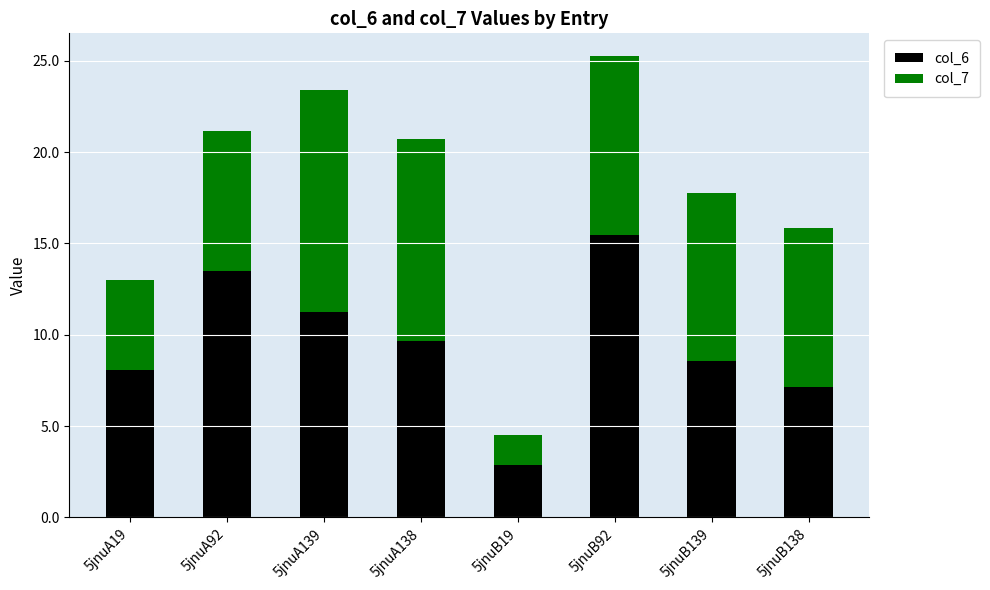

At which label does col_6 reach its minimum?

5jnuB19